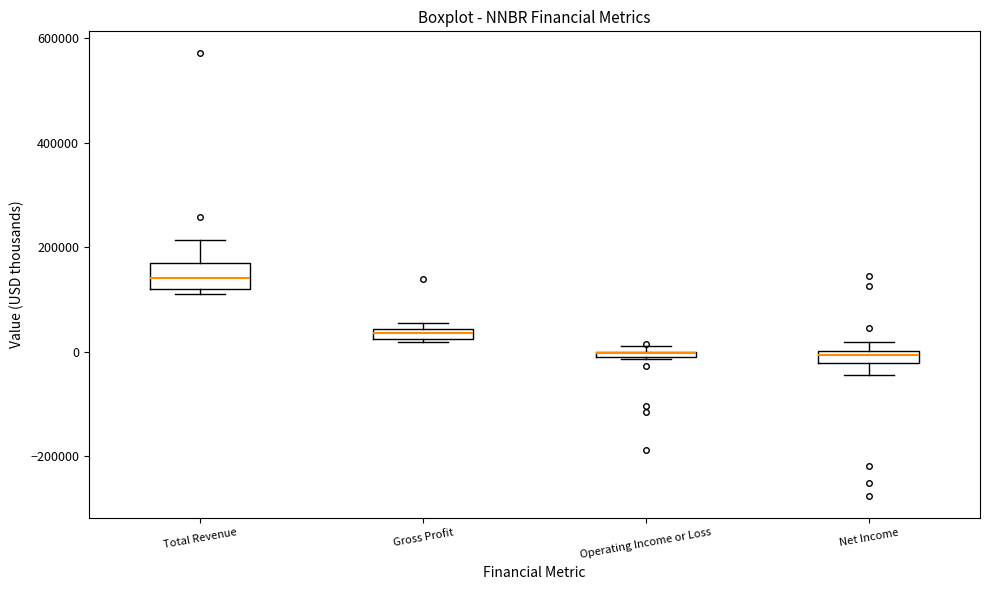

Comparing the boxes themselves (not the whiskers), which one is the tallest?

Total Revenue